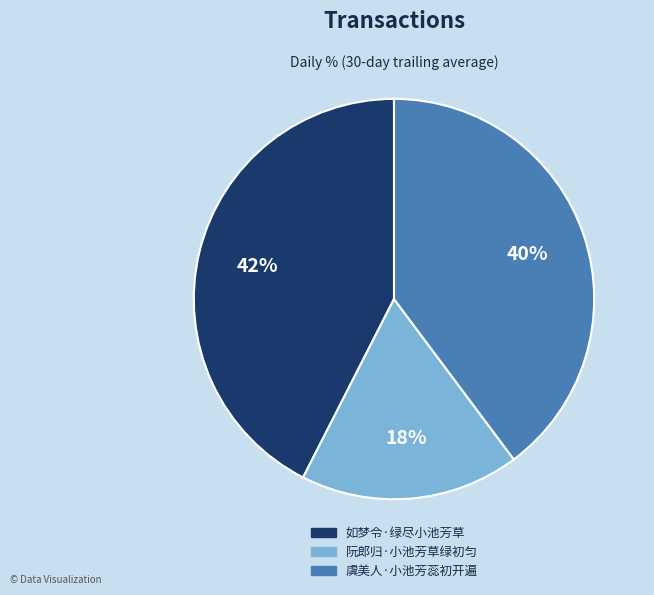

Count the number of slices in the pie.

3